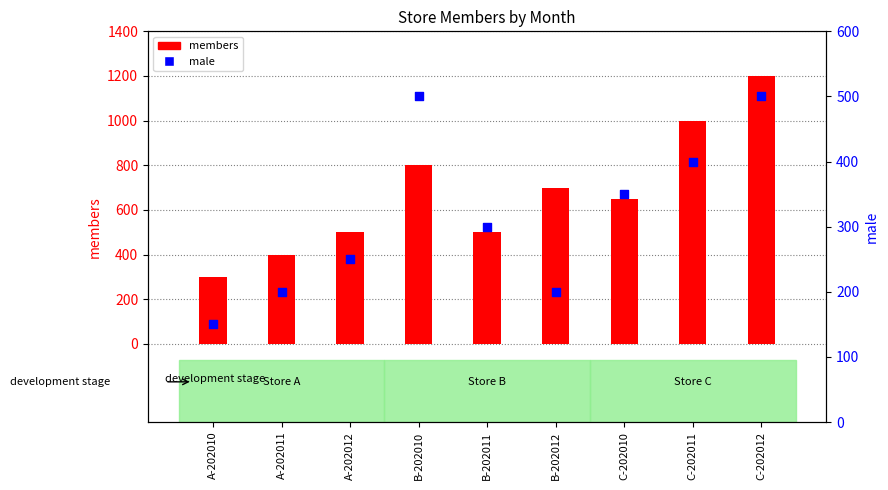

What is the total value across all series at B-202011?

800